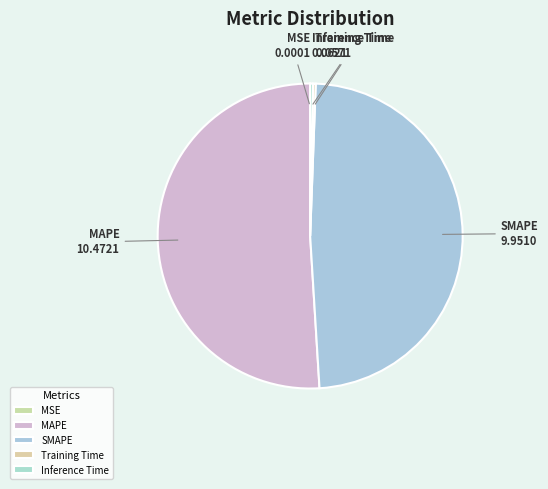

Which category accounts for the majority?

MAPE